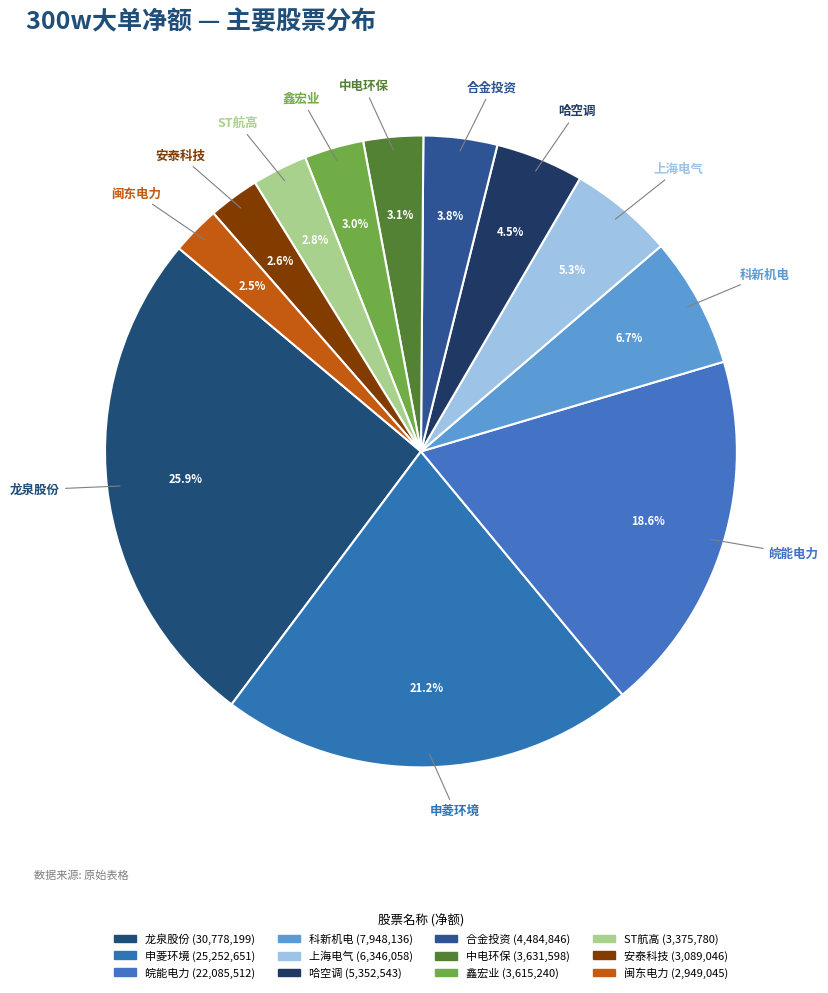

How many slices are in this pie chart?

12